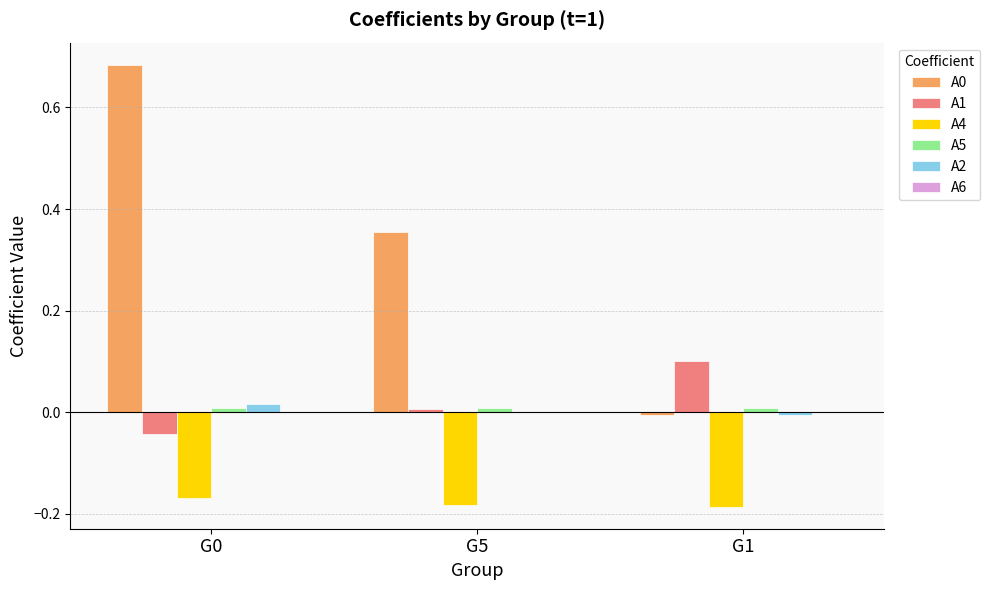

The A1 series shows 0.0 at G5. True or false?

True